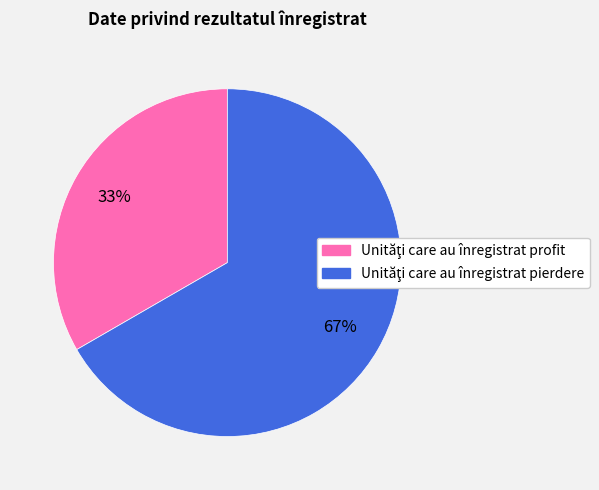

Does any single category account for the majority?

Yes